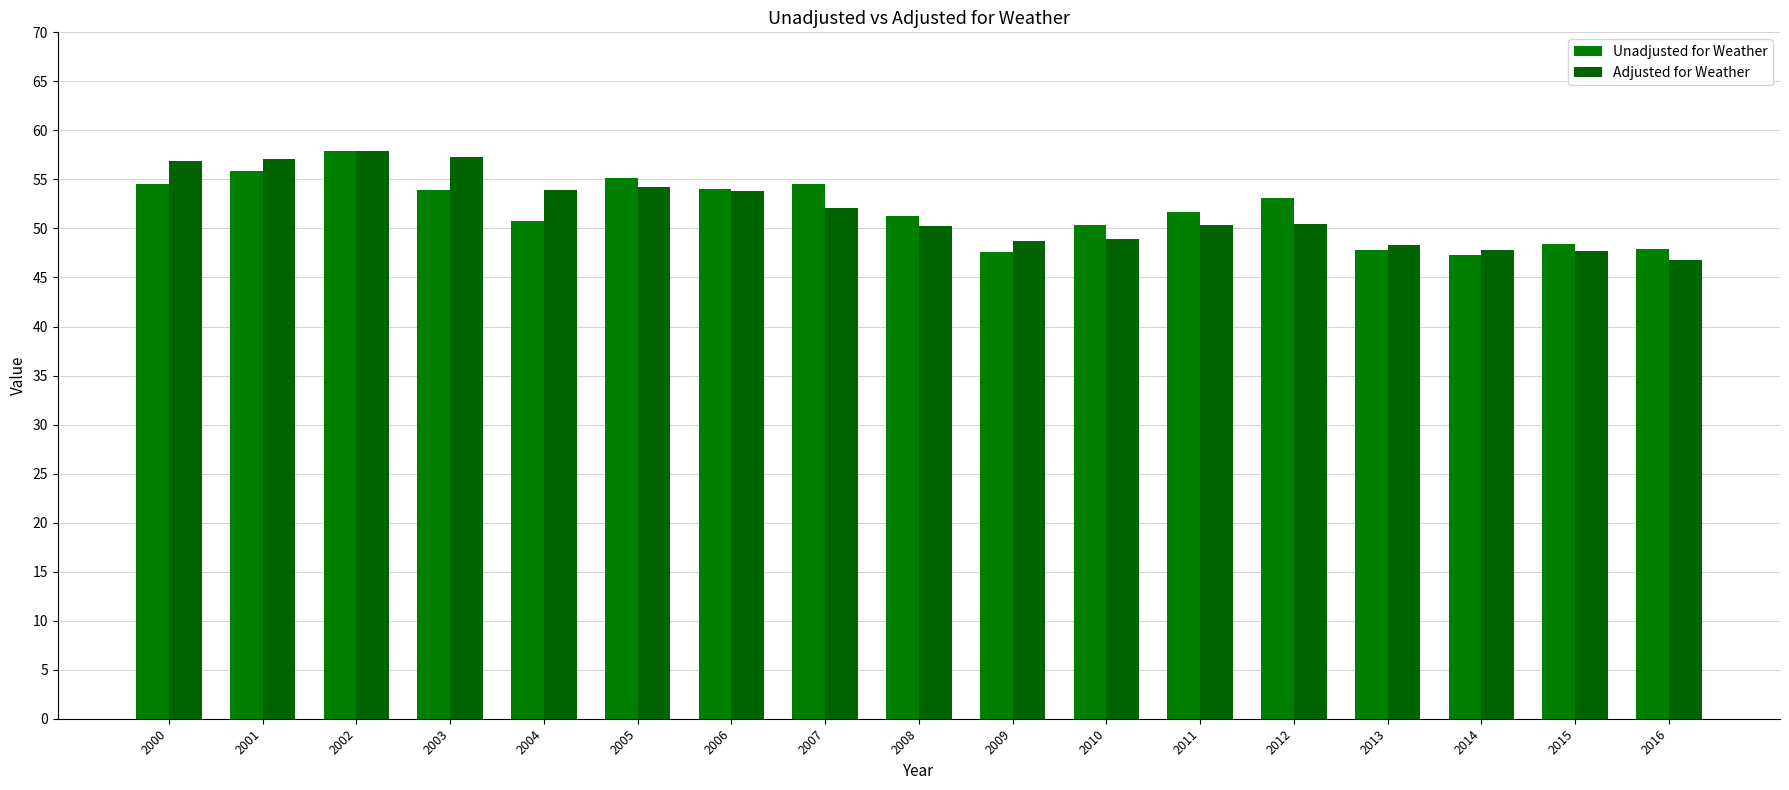

At which label does Adjusted for Weather reach its peak?

2002